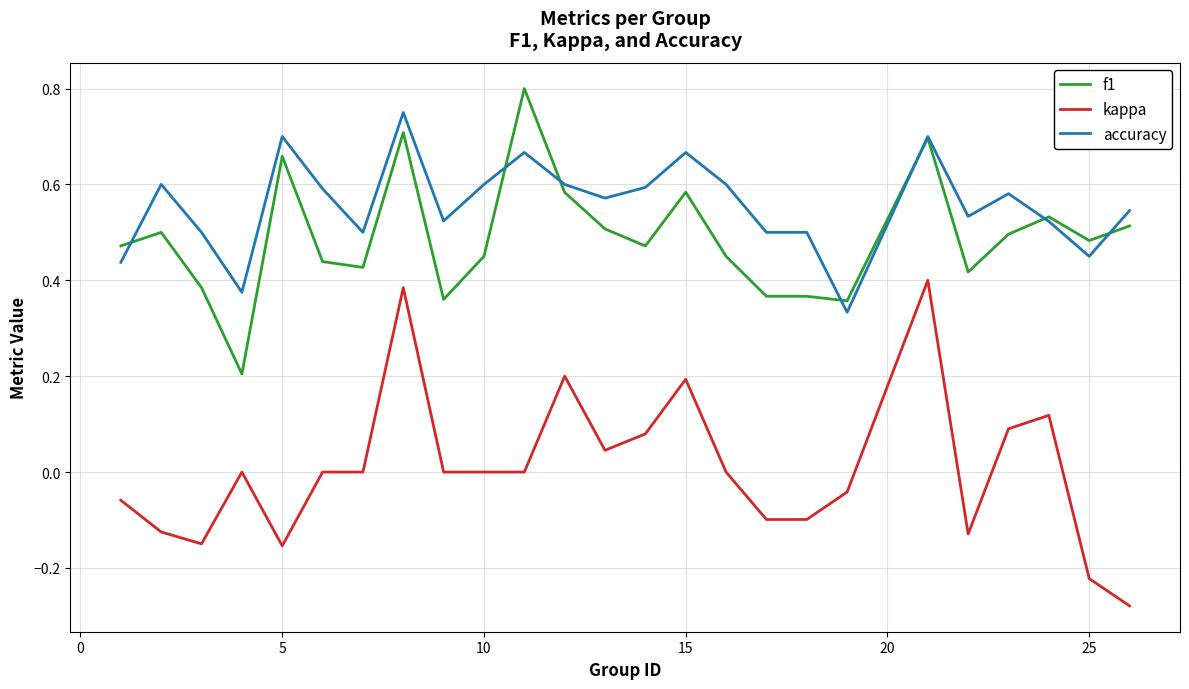

Rank the series by their maximum value, from lowest to highest.

kappa, accuracy, f1